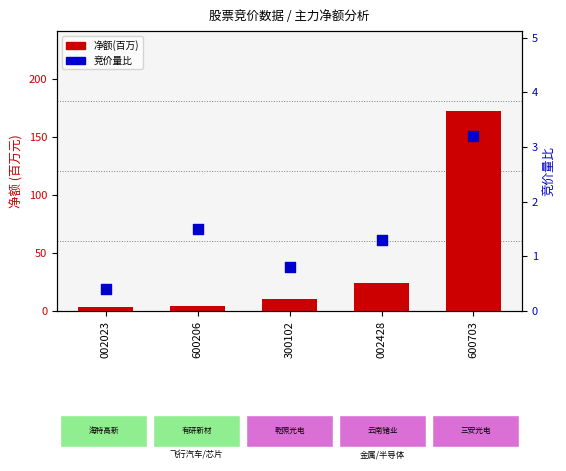

What is the total value across all series at 600206?

6.2